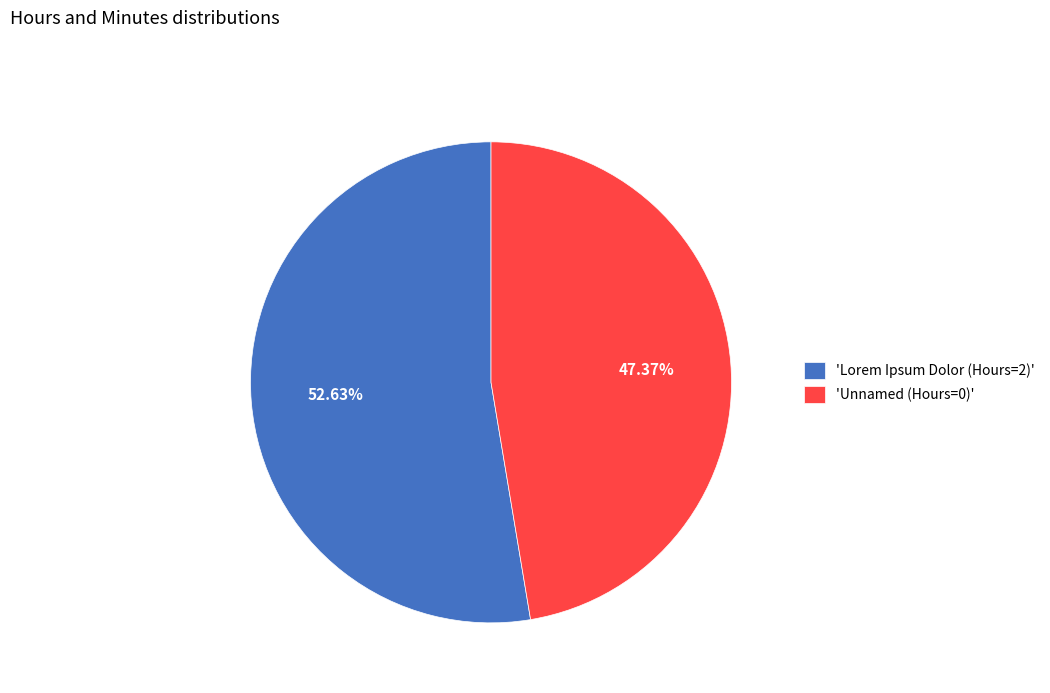

What is the largest slice in the pie chart?

'Lorem Ipsum Dolor (Hours=2)'